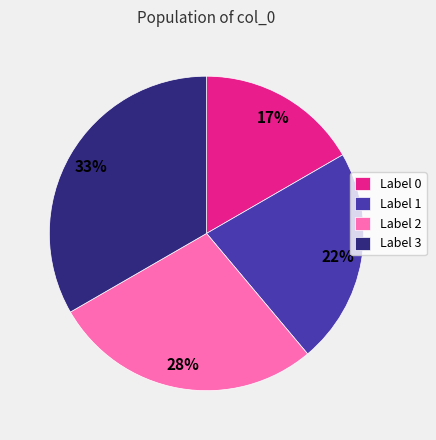

To the nearest percent, what is the average slice percentage?

25%